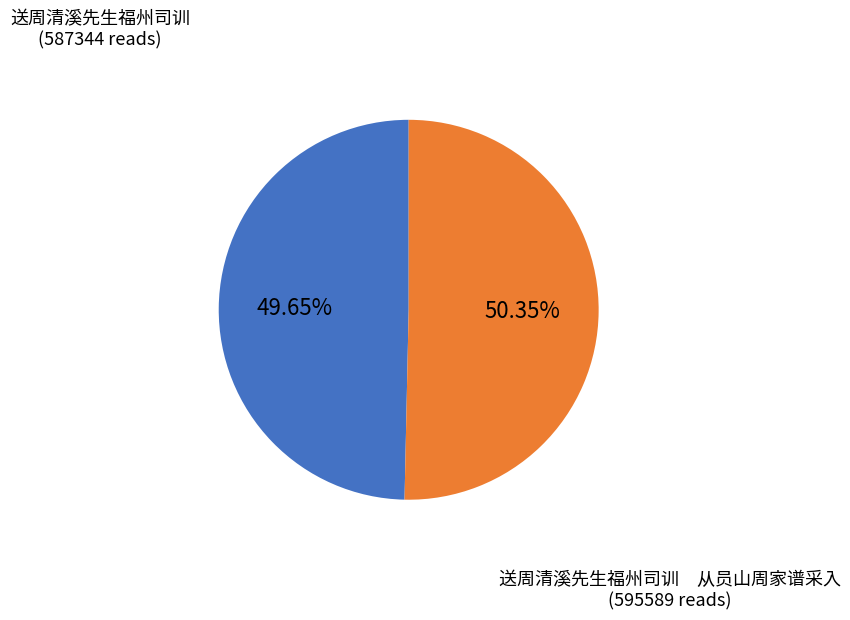

To the nearest percent, what is the average slice percentage?

50%